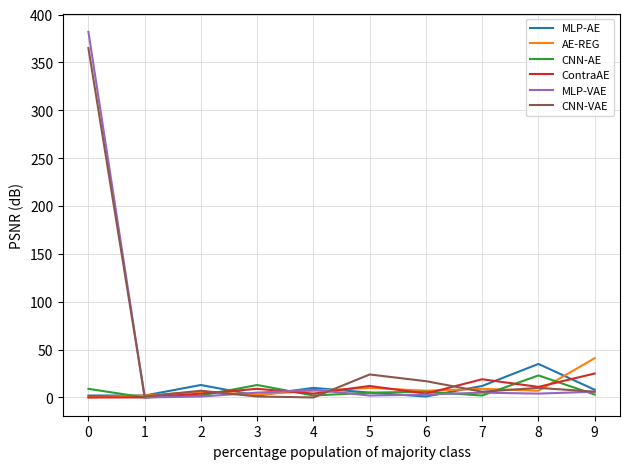

What is the highest value of the CNN-AE series?

23